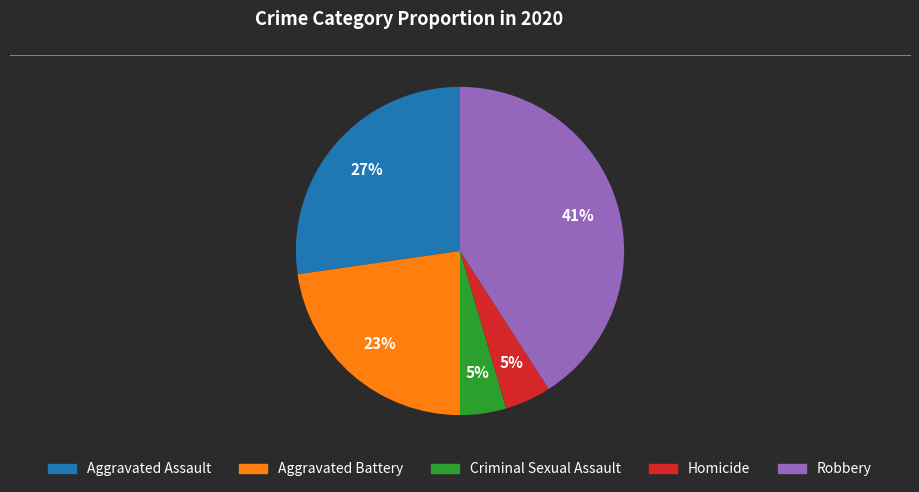

Is the sum of Homicide and Aggravated Assault greater than half?

No